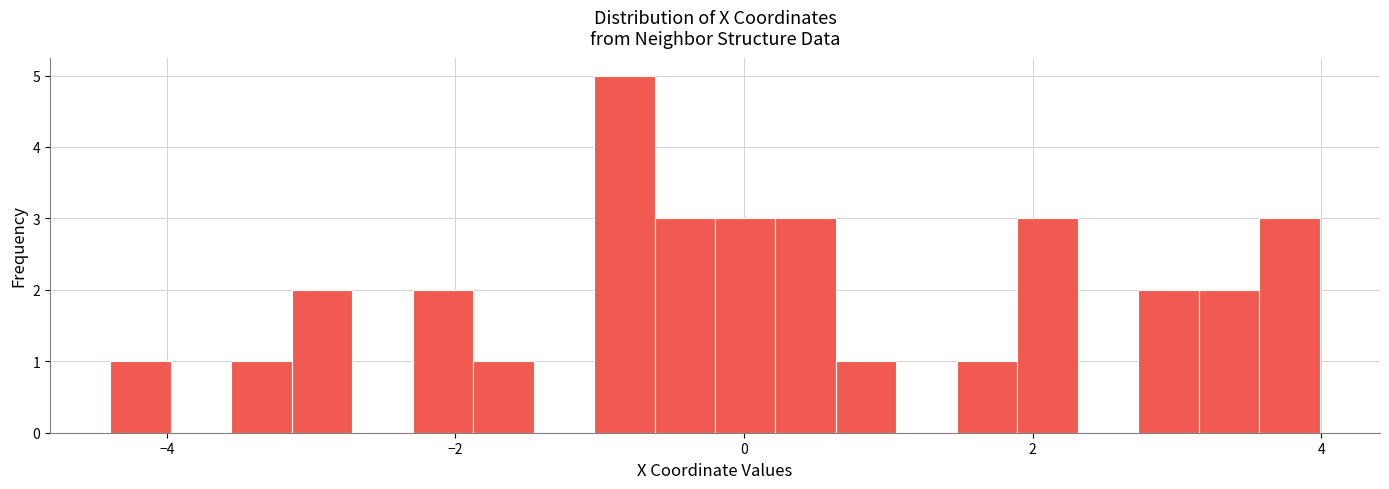

Read against the x-axis, roughly where is the centre of the tallest bar?

-0.8